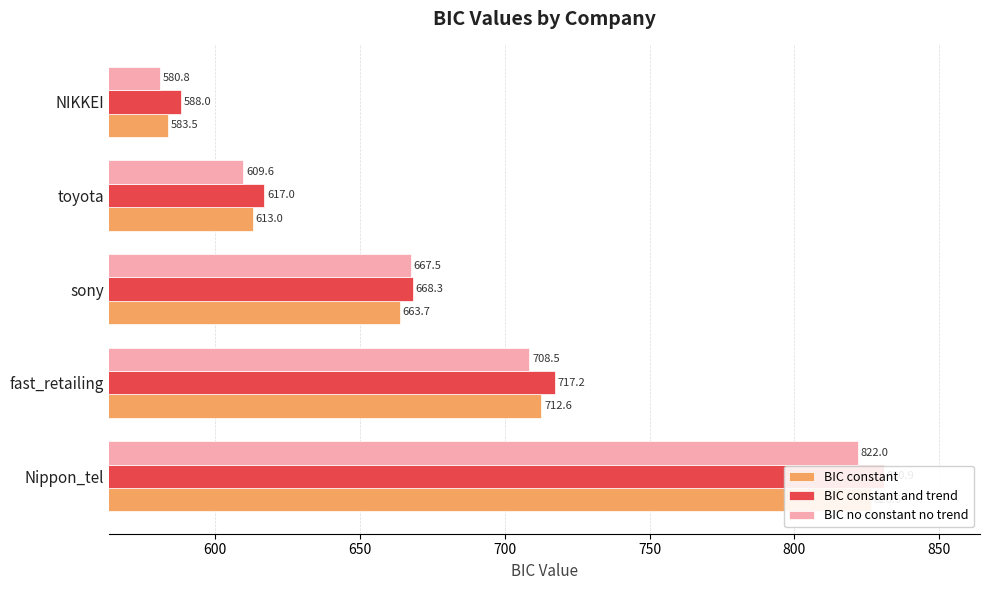

What is the sum of all BIC constant values?

3399.3